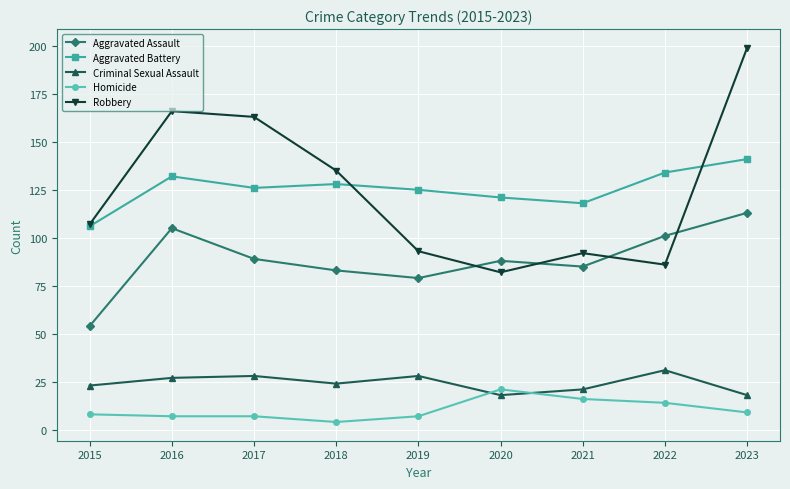

Reading right to left, transcribe all the data shown in this chart.

Aggravated Assault: 113	101	85	88	79	83	89	105	54
Aggravated Battery: 141	134	118	121	125	128	126	132	106
Criminal Sexual Assault: 18	31	21	18	28	24	28	27	23
Homicide: 9	14	16	21	7	4	7	7	8
Robbery: 199	86	92	82	93	135	163	166	107